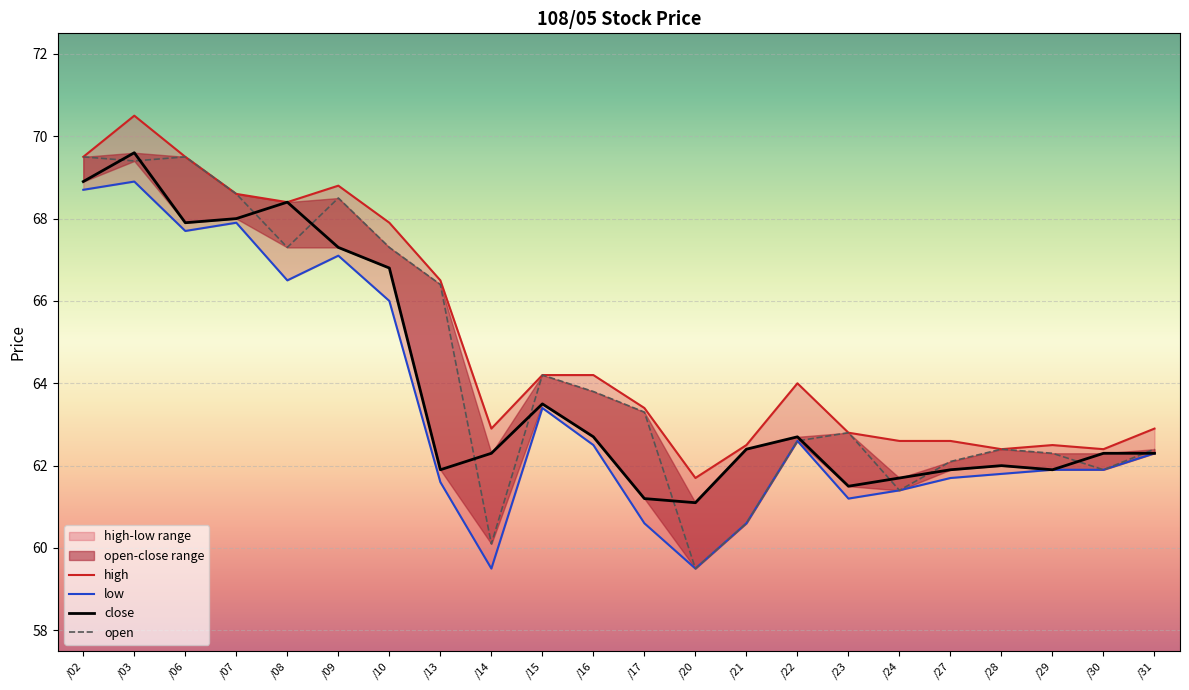

At how many categories does at least one series exceed 62?

21